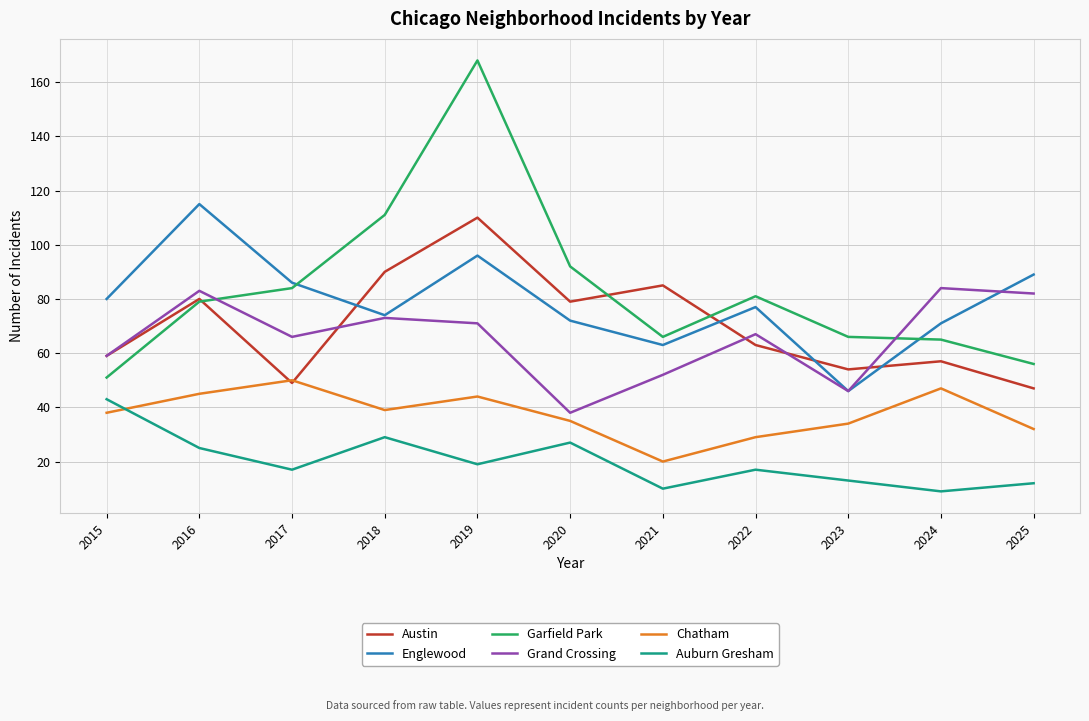

True or false: Garfield Park and Englewood cross at least once.

True